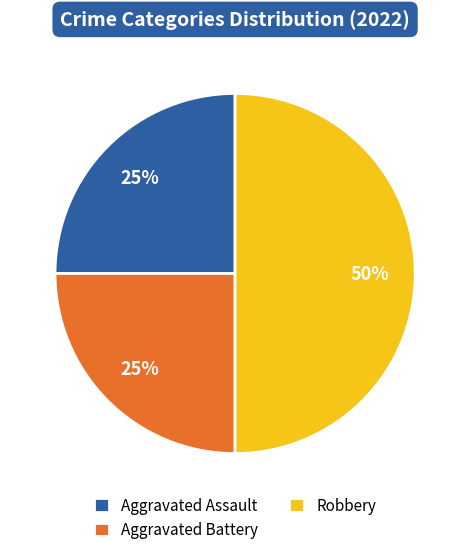

How many slices are in this pie chart?

3